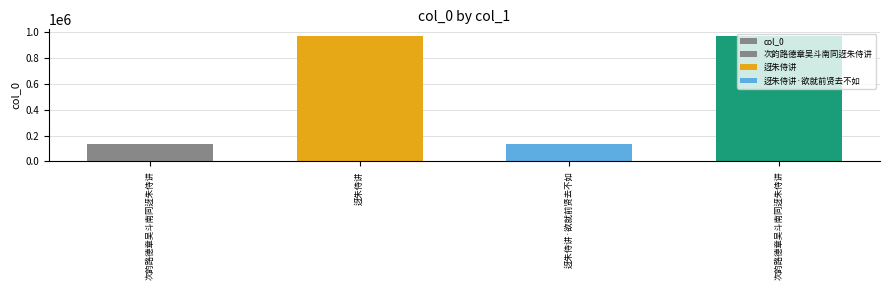

The value at 迓朱侍讲·欲就前贤去不如 is 48952. True or false?

False